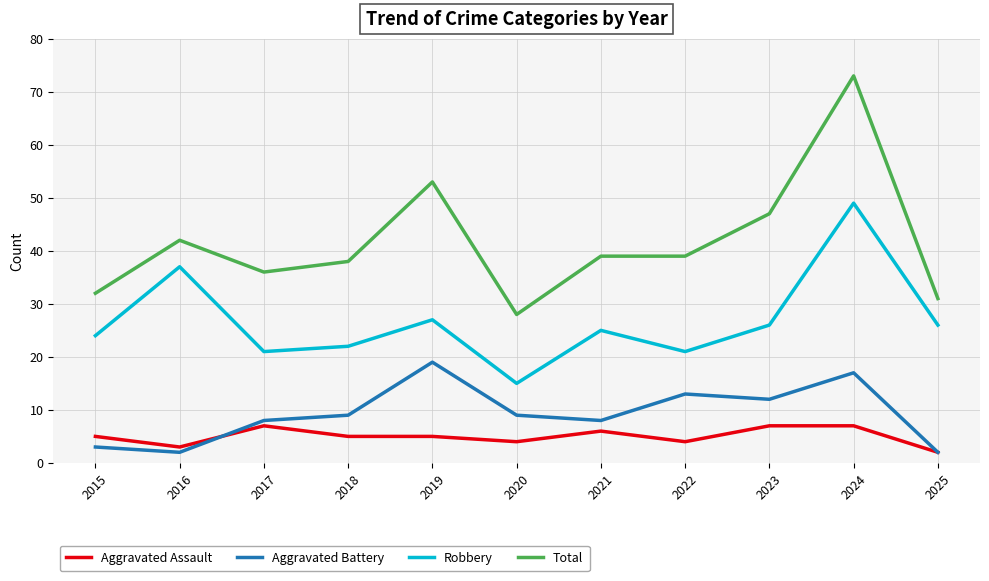

Which series has the largest total across all categories?

Total